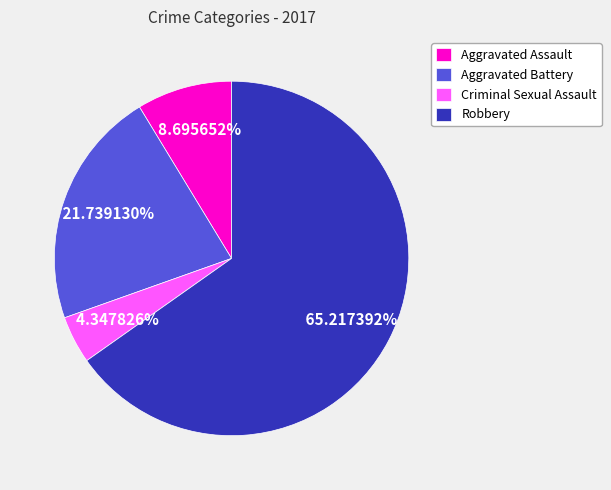

To the nearest percent, what is the difference between the Criminal Sexual Assault and Aggravated Battery slice percentages?

17%